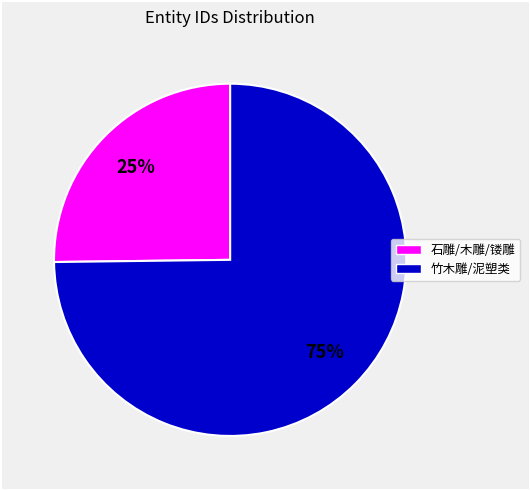

To the nearest percent, what percentage of the pie is 竹木雕/泥塑类?

75%